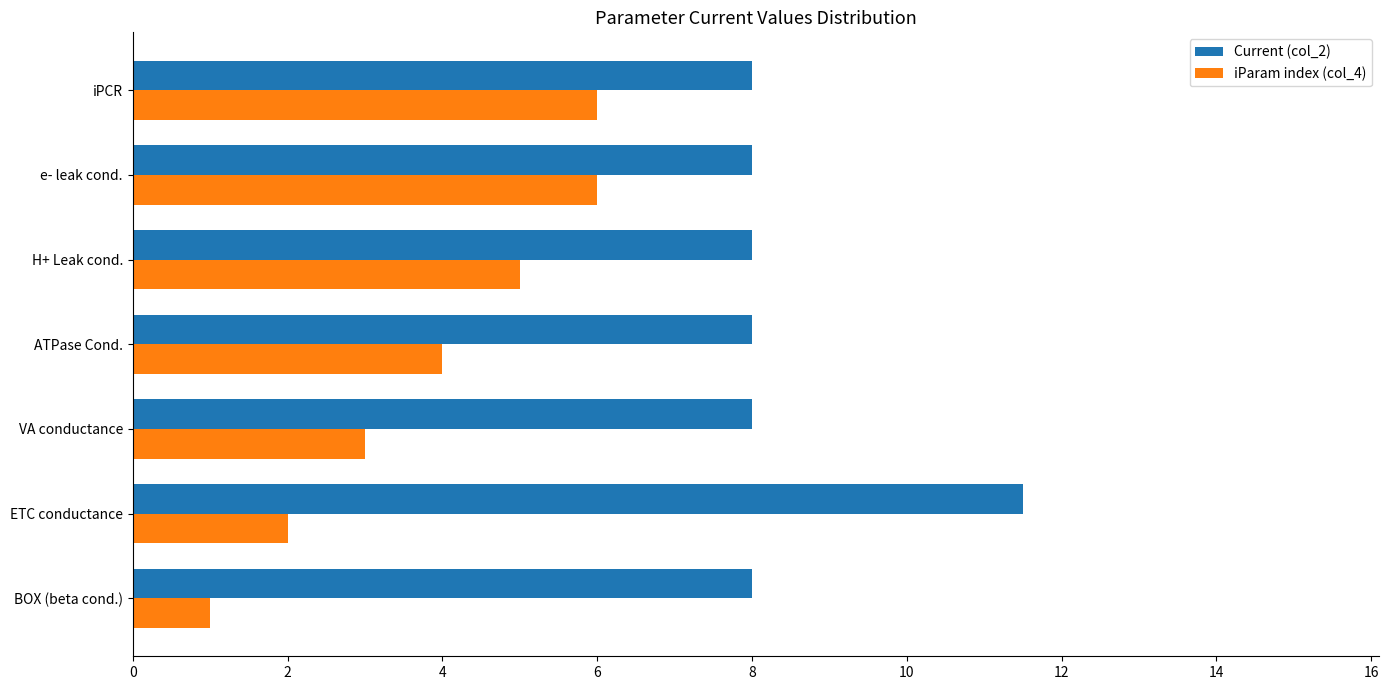

List the series in order of their overall mean, lowest first.

iParam index (col_4), Current (col_2)